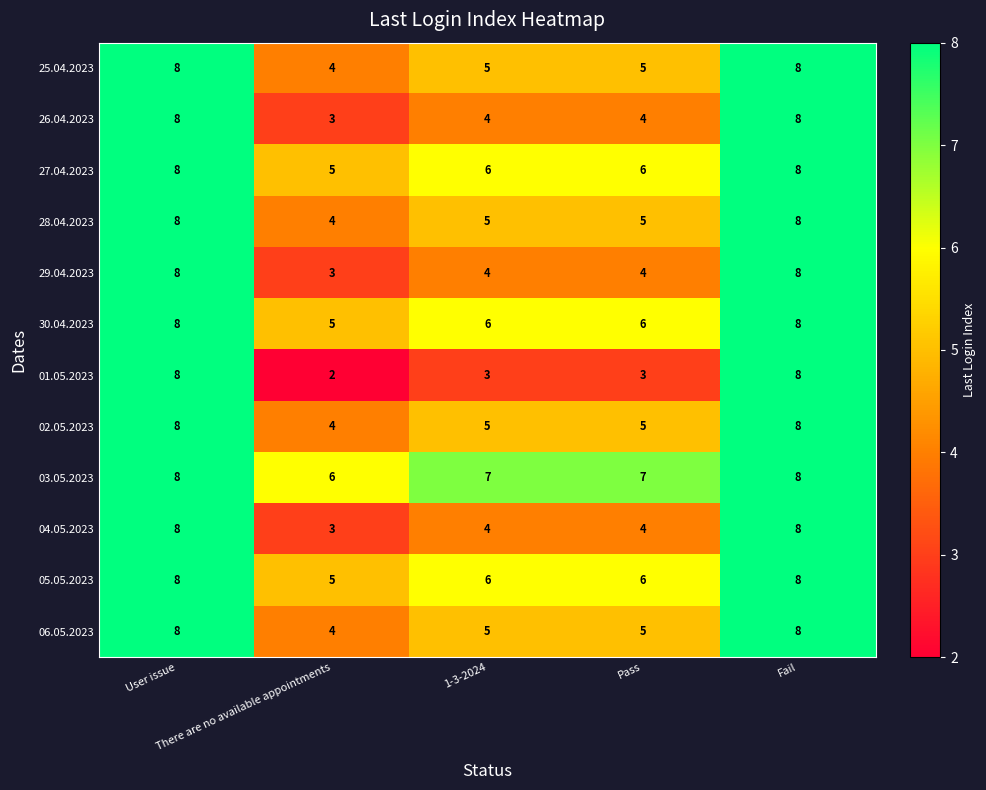

At how many categories does at least one series exceed 4?

5